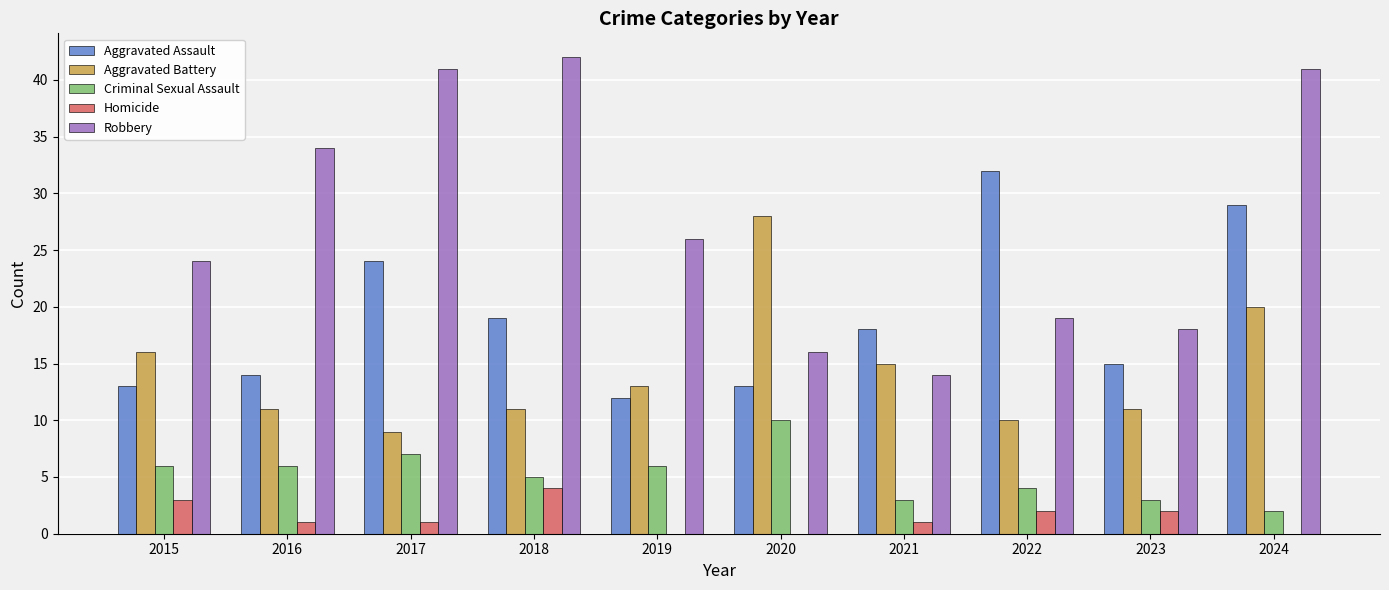

What is the sum of all Robbery values?

275